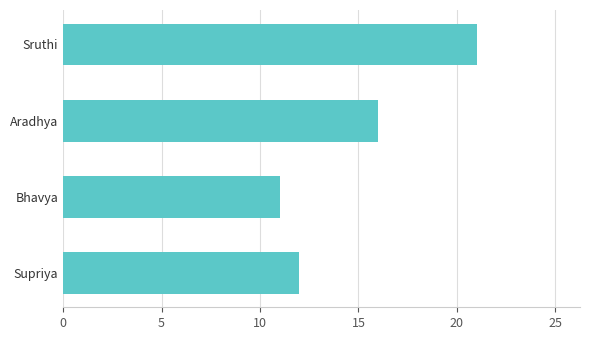

How many bars are there in total?

4